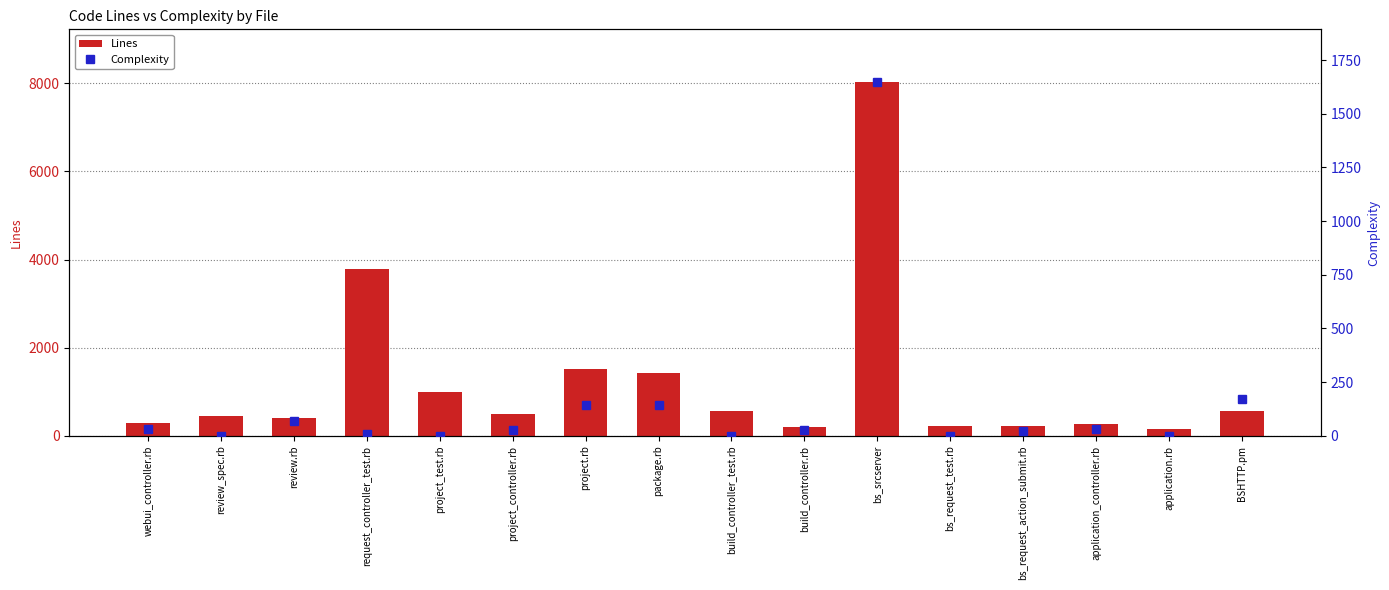

How many categories are shown in the chart?

16